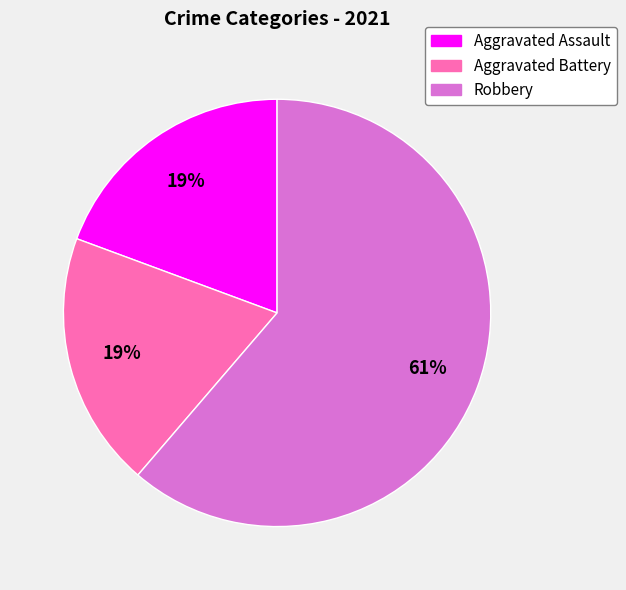

Count the number of slices in the pie.

3